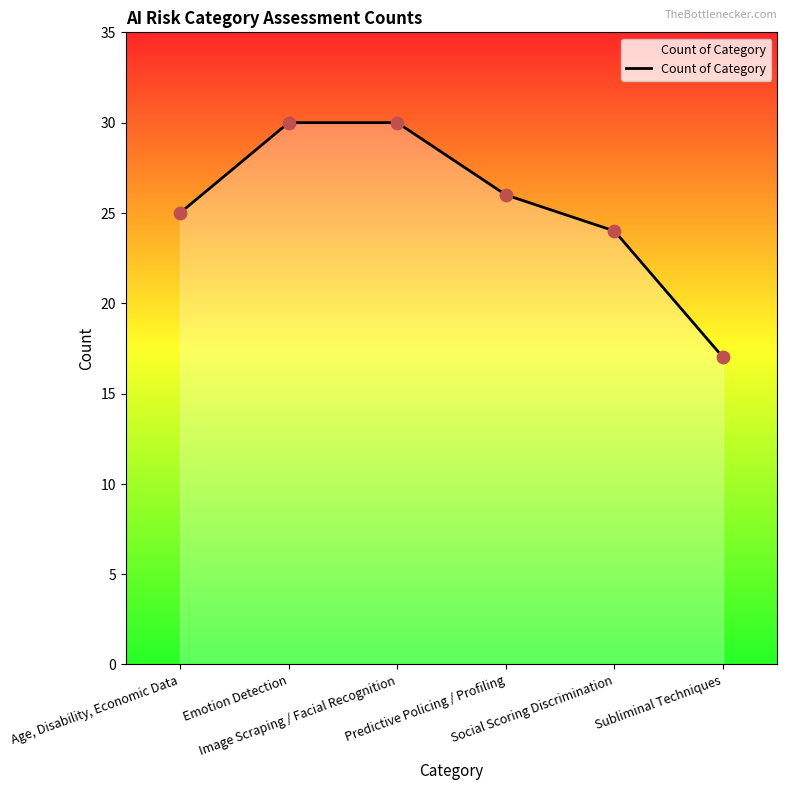

What is the change in value from Age, Disability, Economic Data to Social Scoring Discrimination?

-1